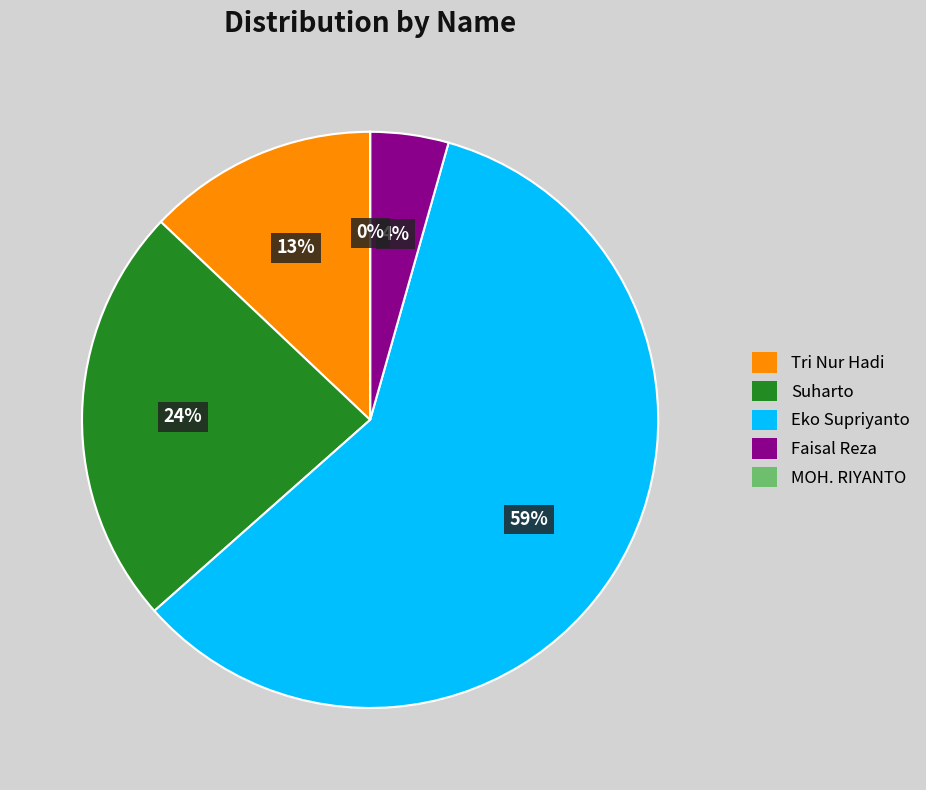

Which slice represents more than half of the pie?

Eko Supriyanto